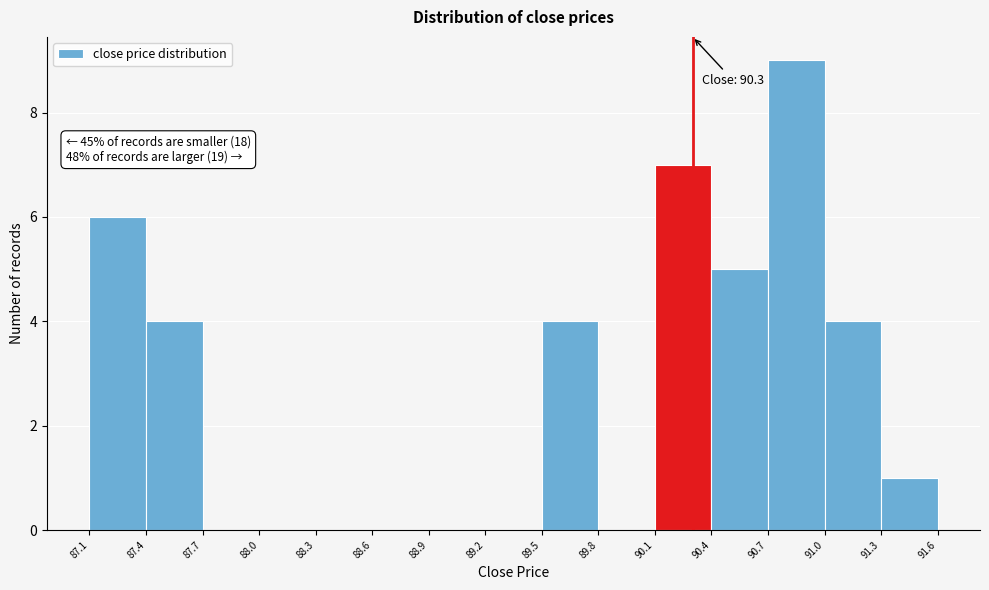

Which range on the x-axis has the tallest bar?

90.7 to 91.0